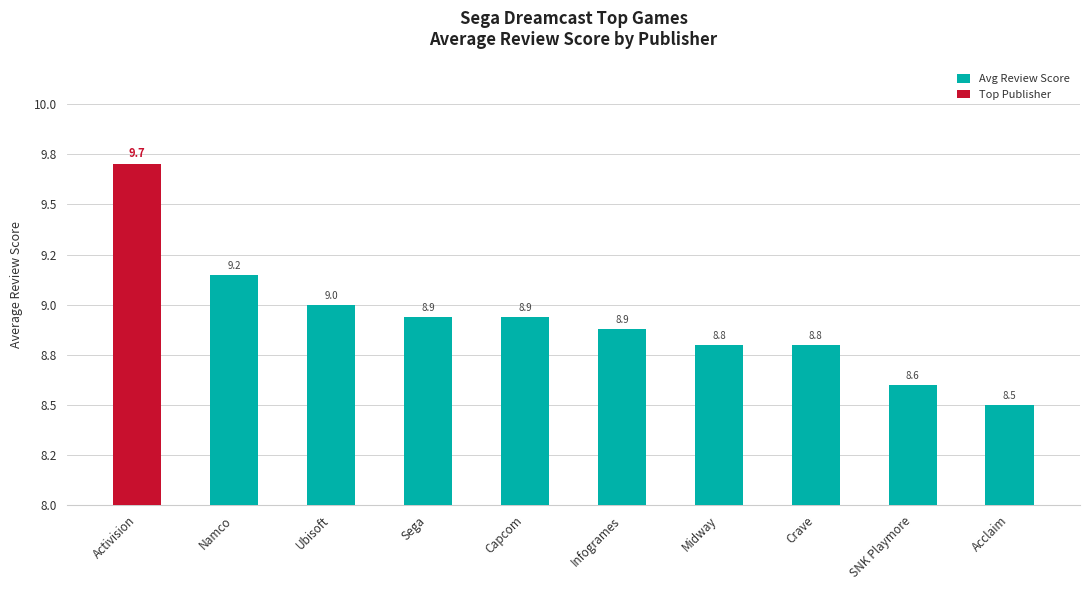

What value does the data have at Acclaim?

8.5